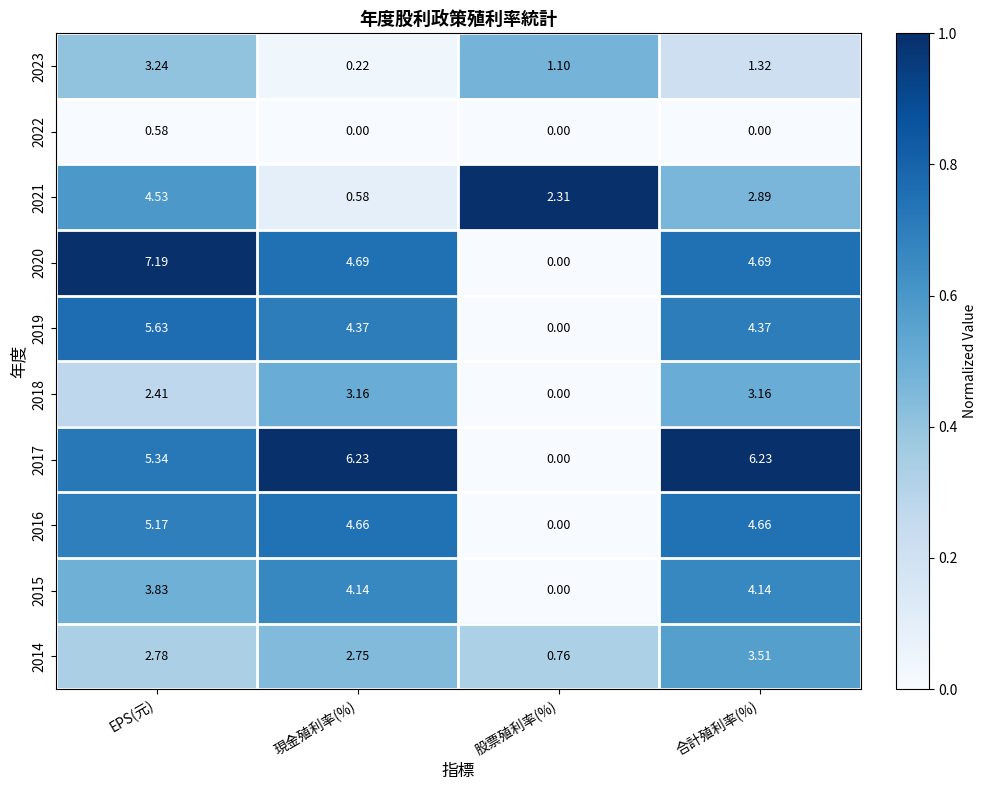

At which label does 2020 first exceed 4?

EPS(元)